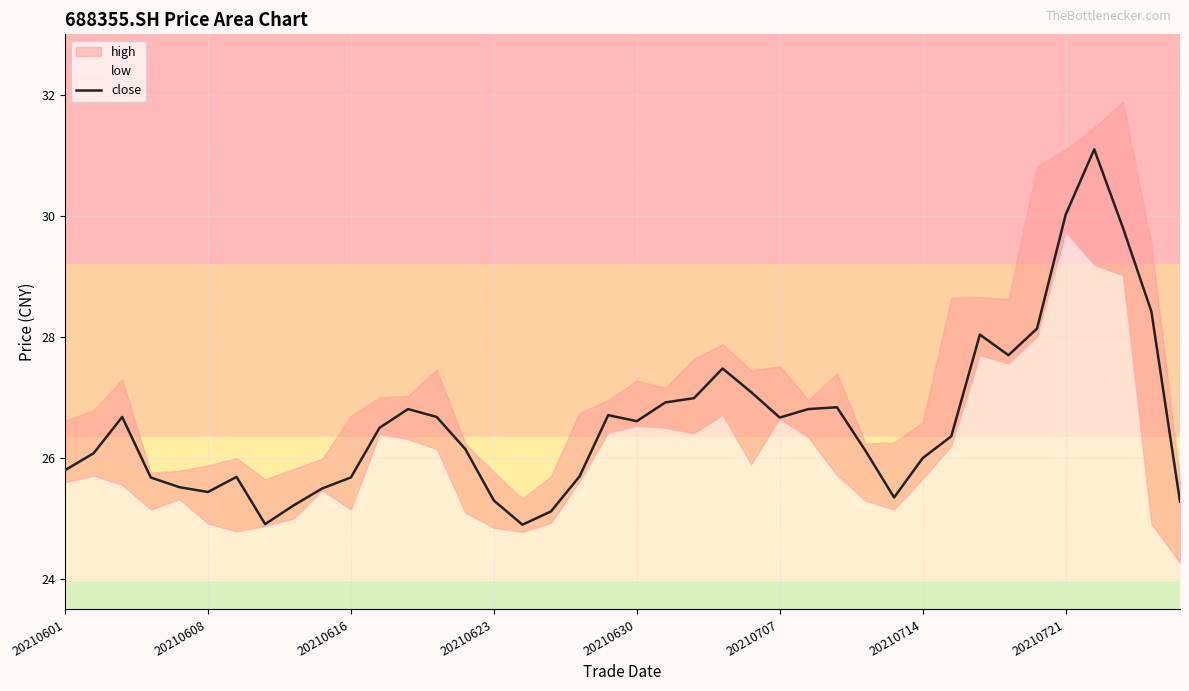

How many values exceed 26?

24